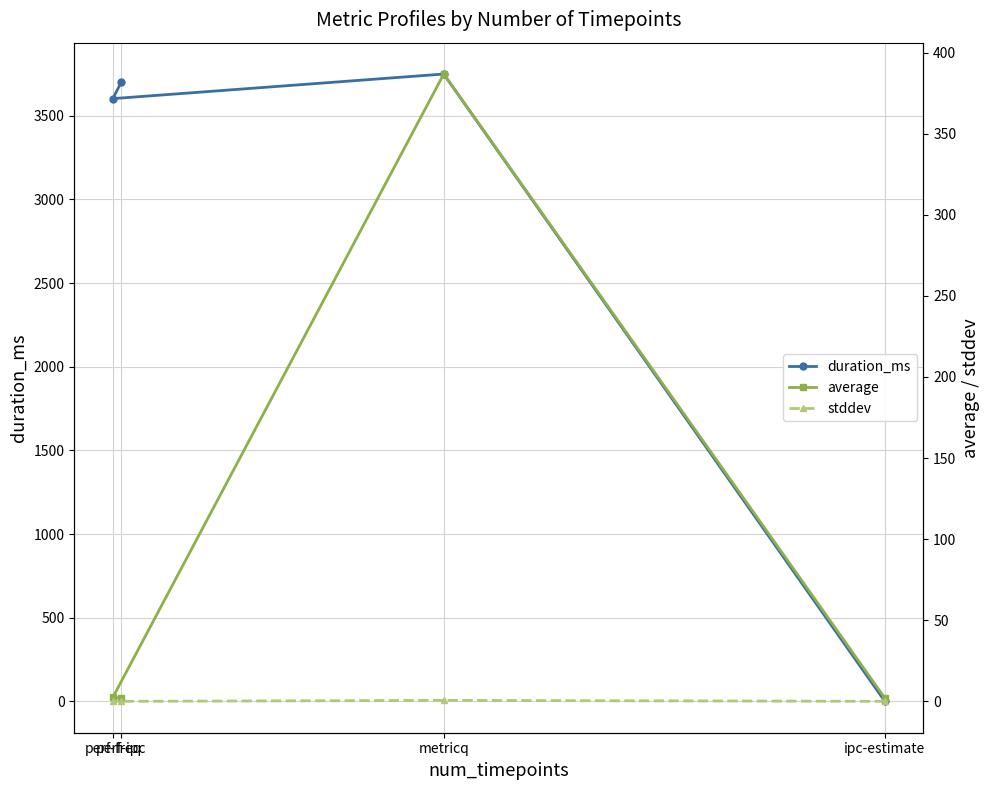

Between which two adjacent categories do stddev and duration_ms first intersect?

ipc-estimate and metricq